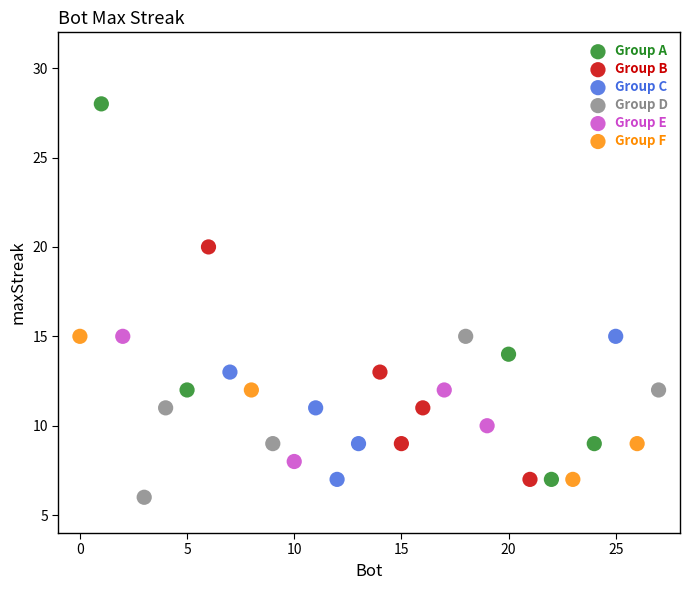

Which series contains the lowest Y value?

Group D